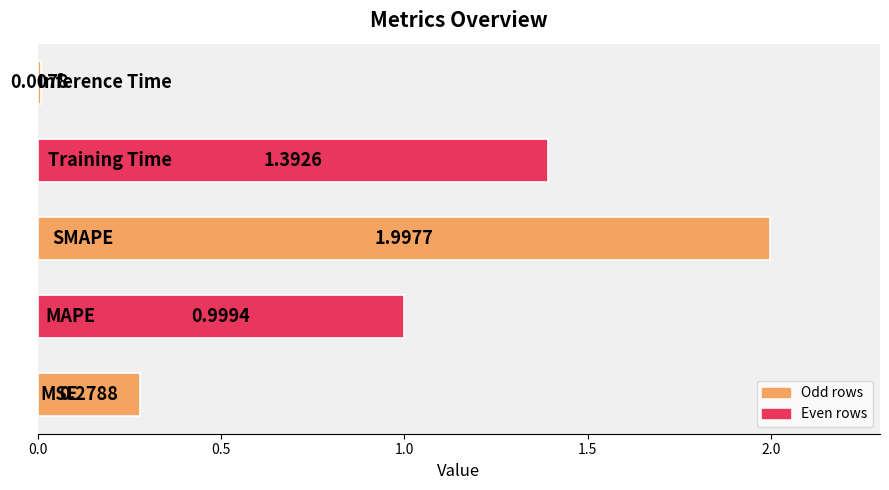

What is the difference between the maximum and minimum values?

2.0